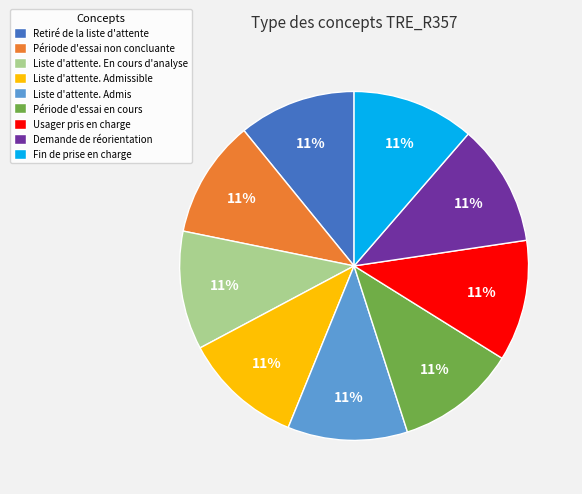

True or false: Liste d'attente. En cours d'analyse accounts for 17% of the total.

False